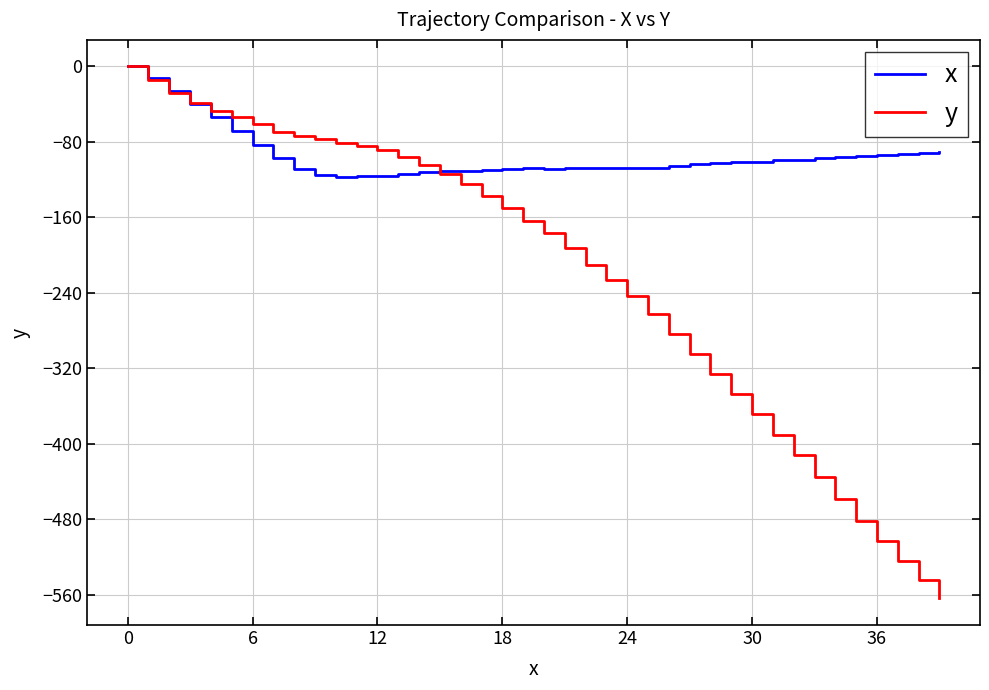

Which series has the largest range (max minus min)?

y